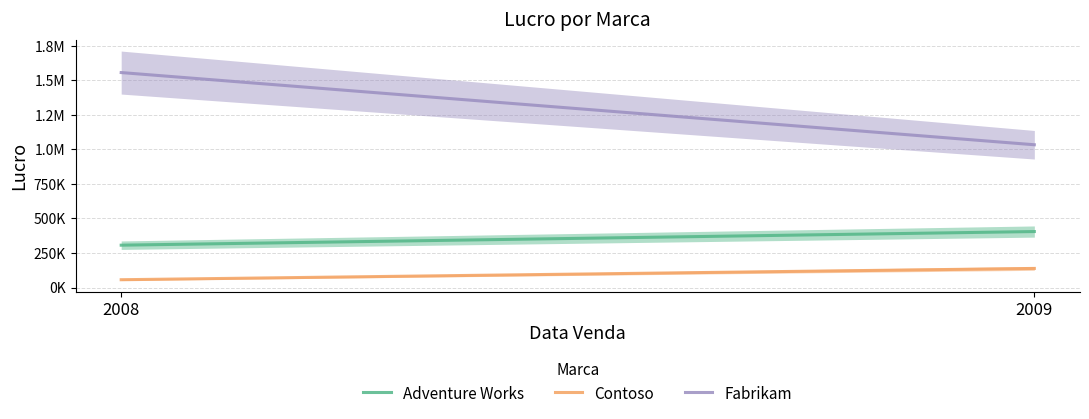

Which category has the highest value in the Fabrikam series?

2008